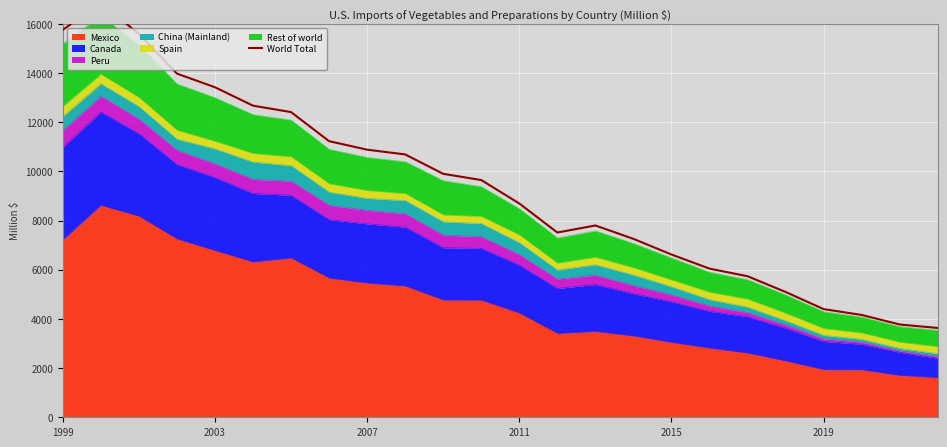

What is the minimum value for Mexico?

1606.7